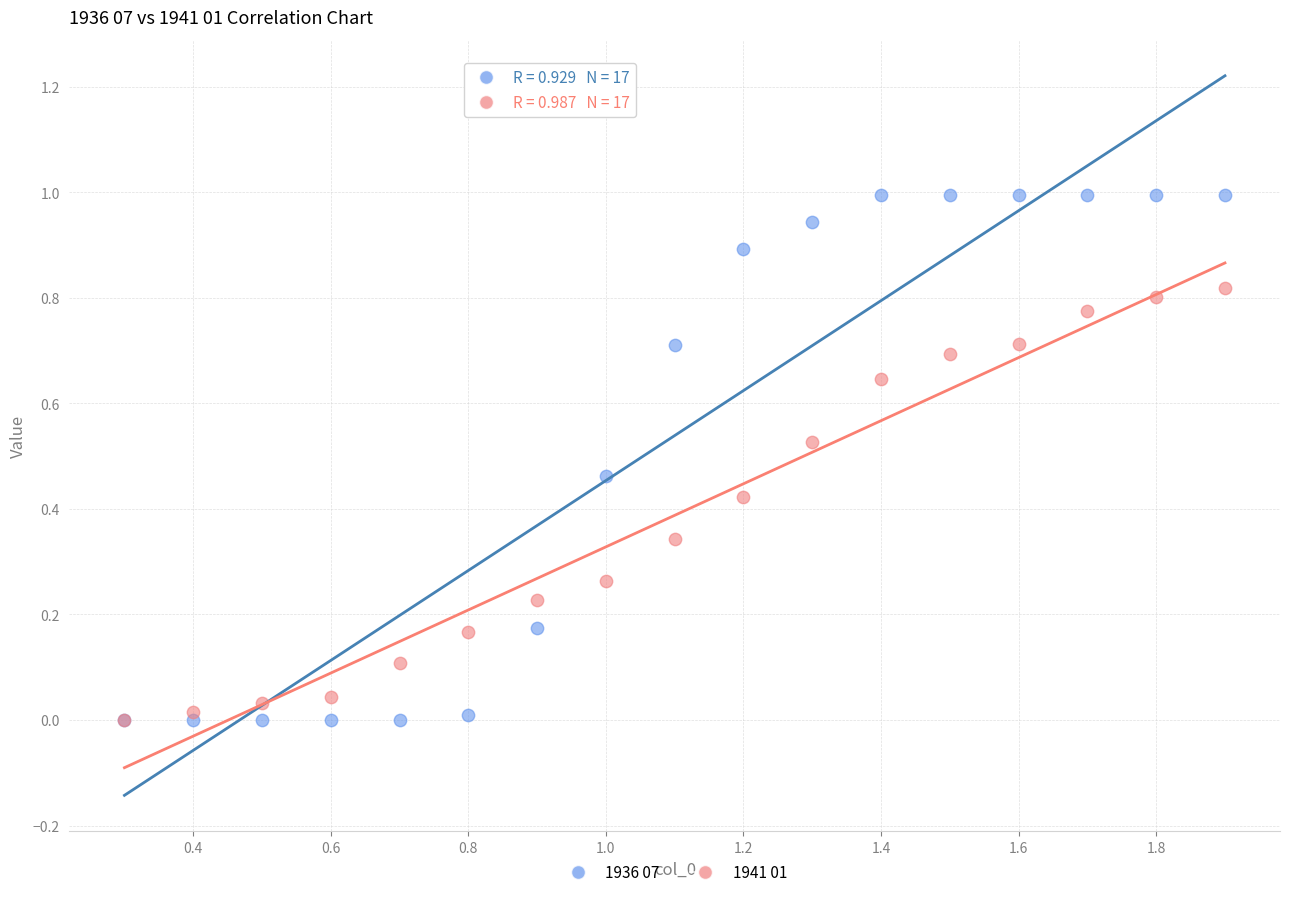

What are all the series names shown in the legend?

1936 07, 1941 01